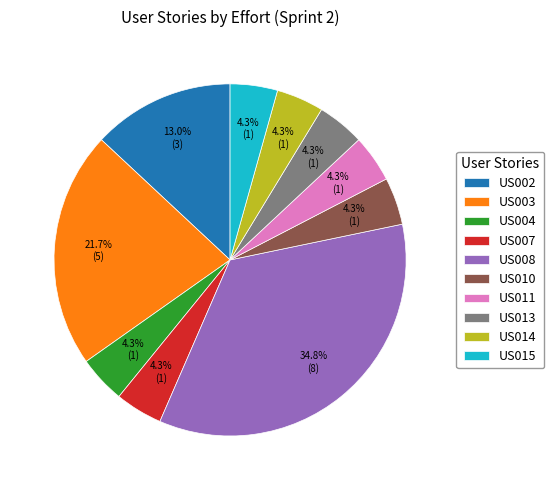

How much of the chart is everything except US007?

95.7%